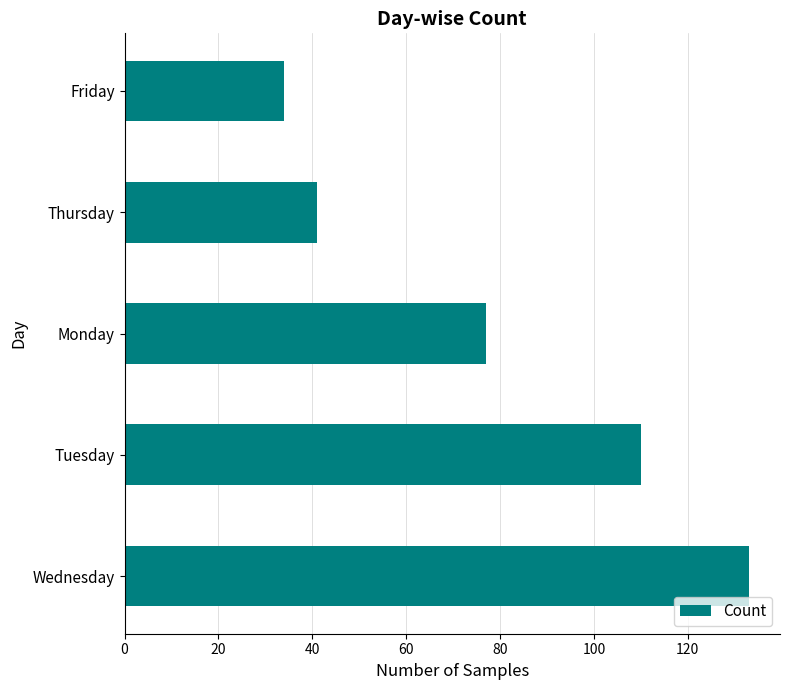

At which label is the value closest to 83?

Monday